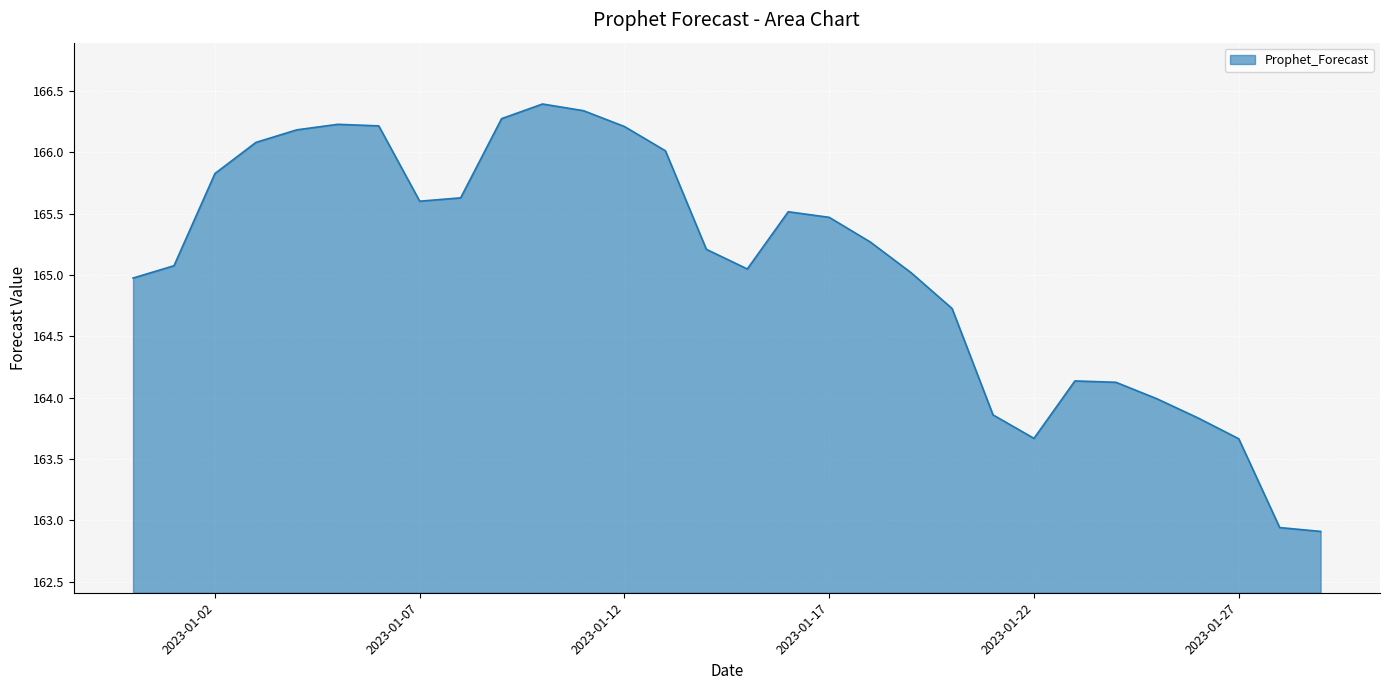

What is the minimum value shown in the chart?

162.9